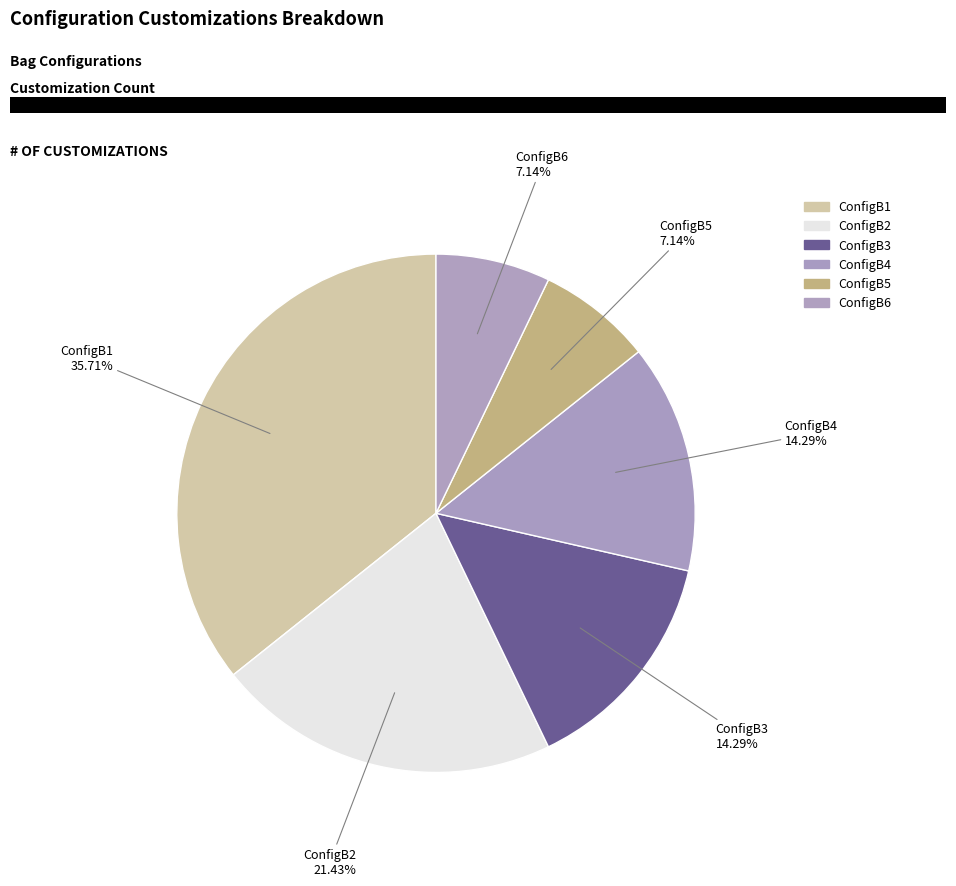

Combined, what portion of the pie is ConfigB6 and ConfigB1?

42.9%